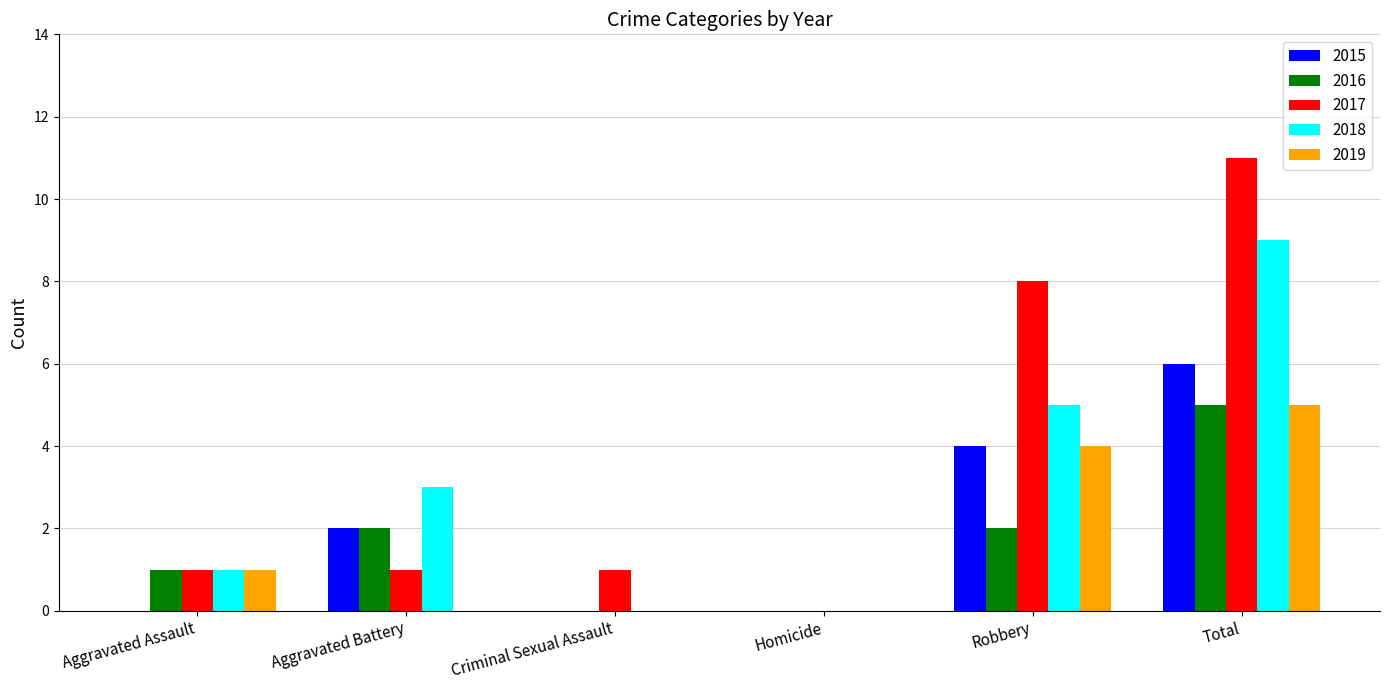

What is the maximum value shown in the chart?

11